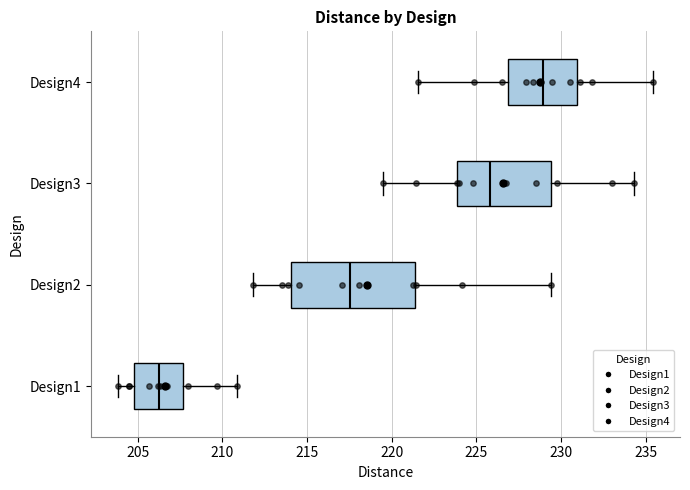

Which box's median line is the furthest to the right?

Design4